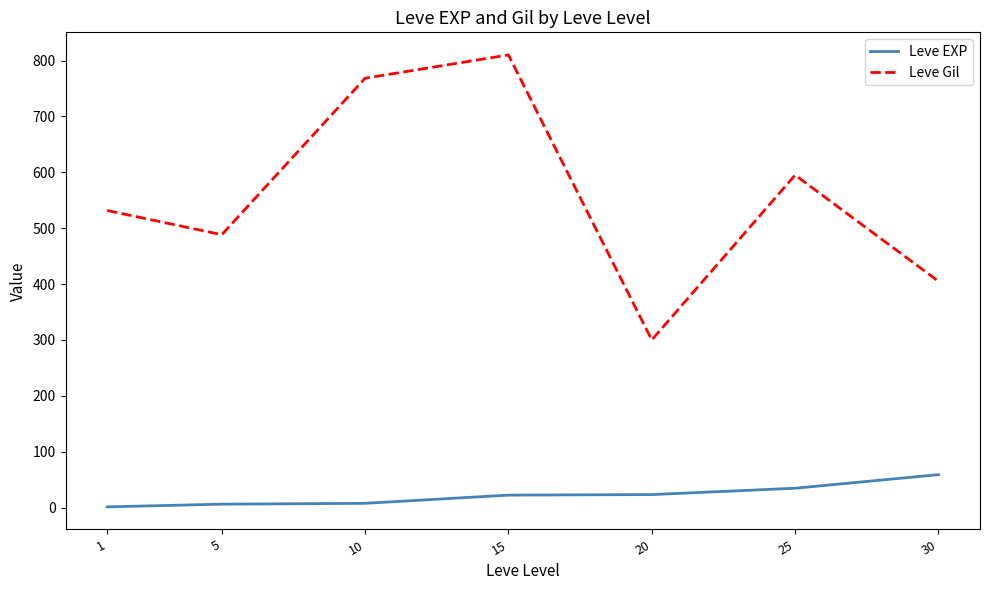

What is the difference between the maximum and minimum values in the Leve EXP series?

57.7